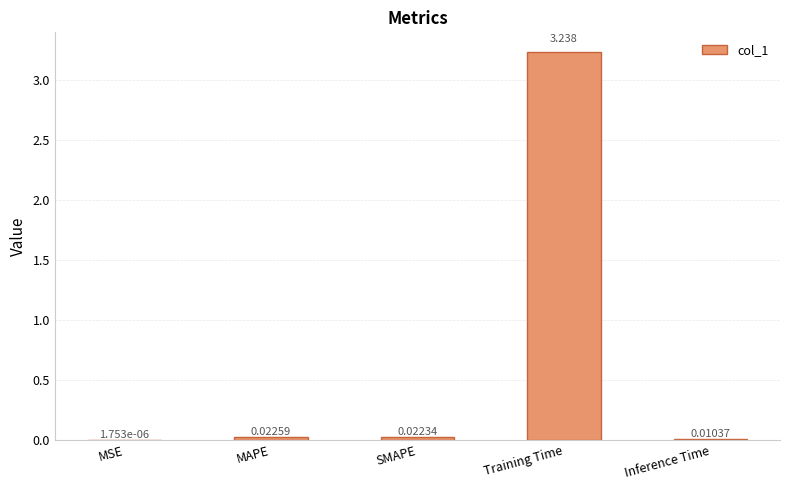

Which label corresponds to the largest value in the chart?

Training Time